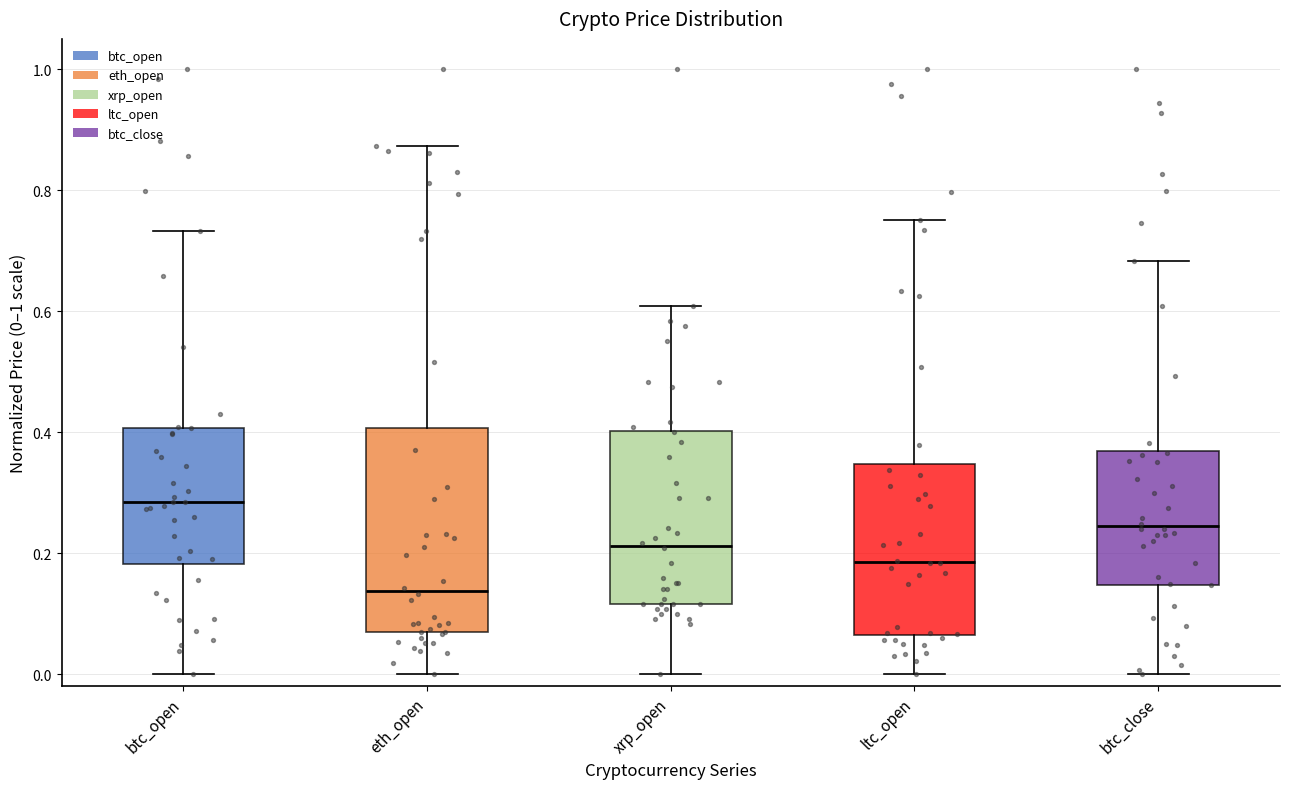

Where is the lower edge of the box for eth_open on the y-axis? The values are not printed on the chart, so give them approximately, as read against the axis.

0.06